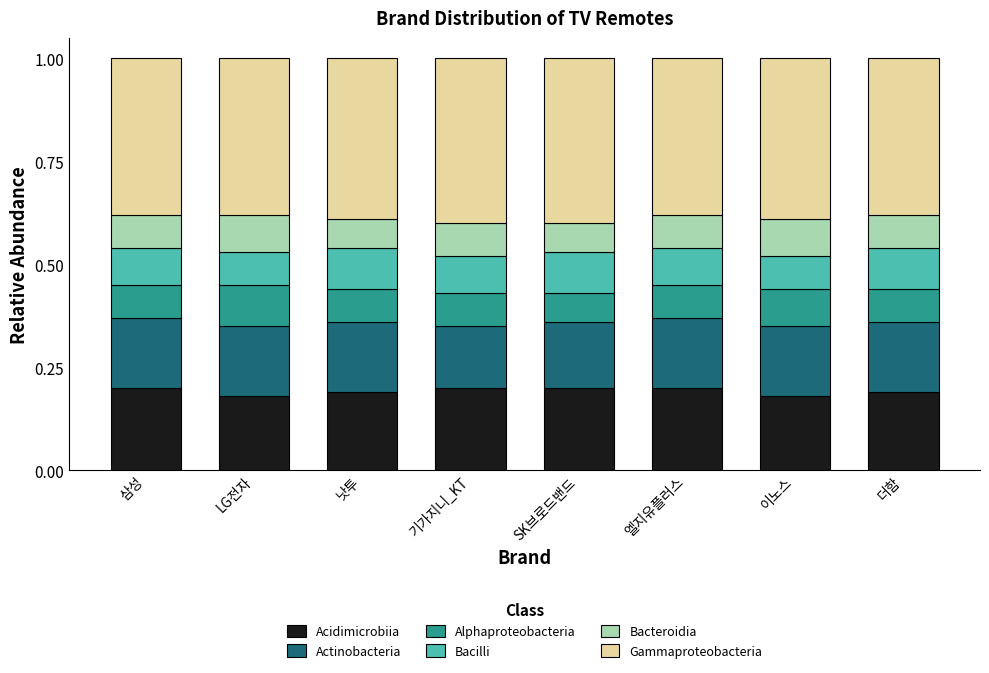

What is the total value across all series at SK브로드밴드?

1.0